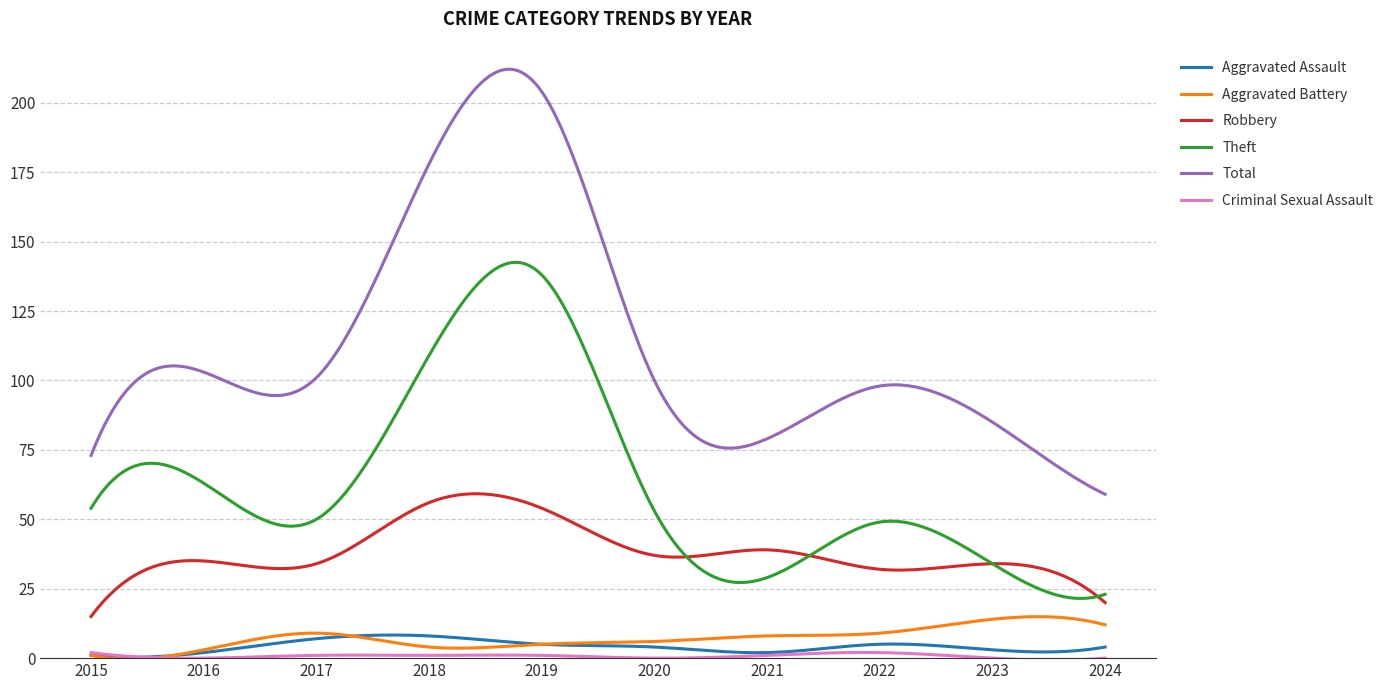

What is the greatest value displayed?

212.1